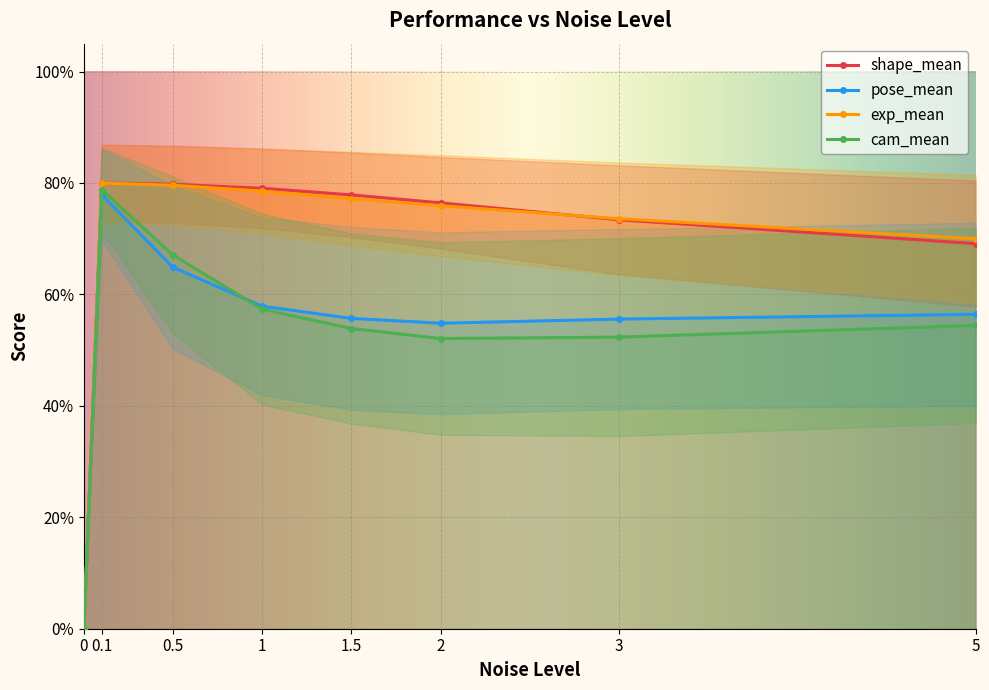

What is the label of the 7th point from the right?

0.1